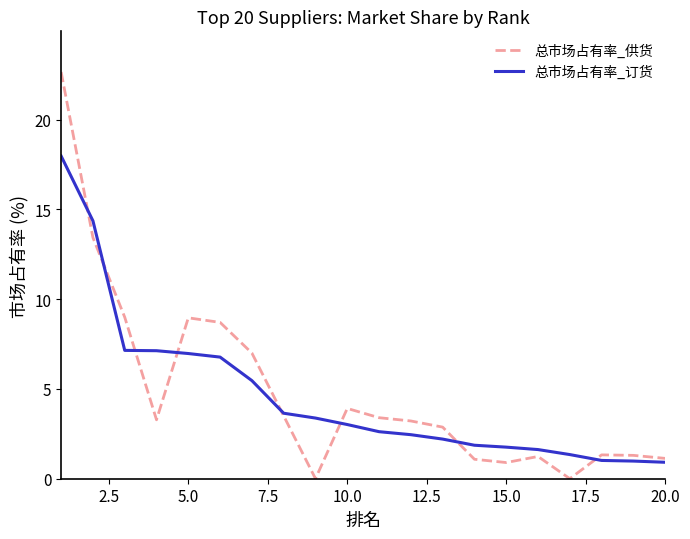

True or false: 总市场占有率_订货 and 总市场占有率_供货 intersect in this chart.

True